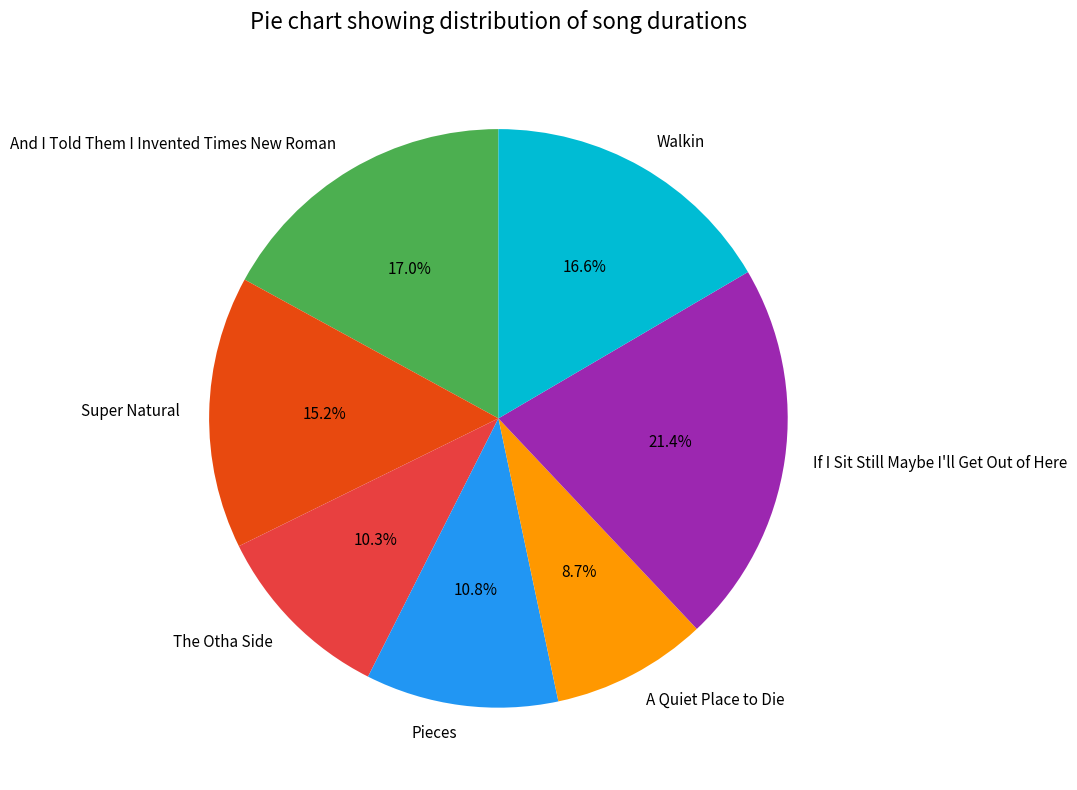

What percentage is NOT represented by And I Told Them I Invented Times New Roman?

83.0%